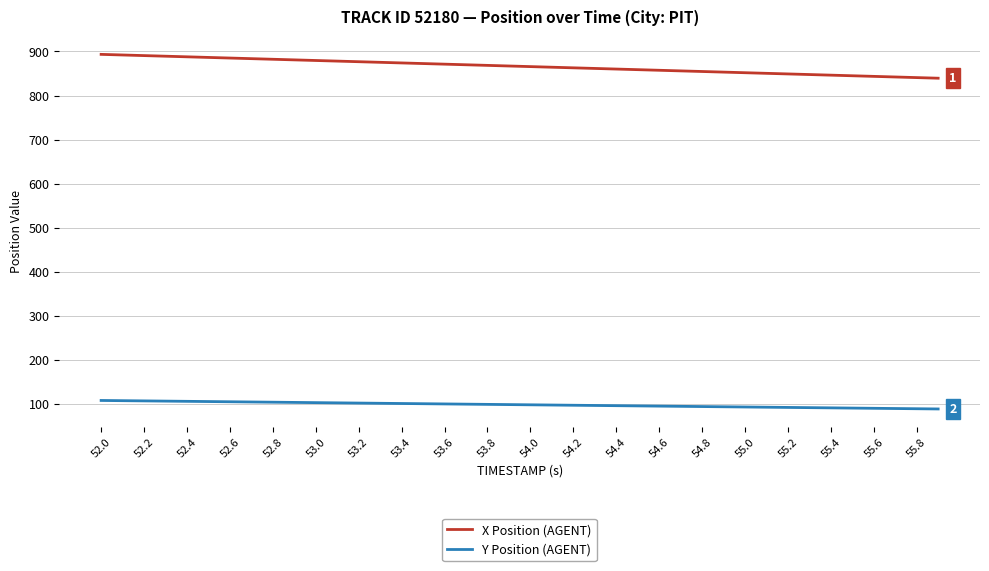

Which series has the largest range (max minus min)?

X Position (AGENT)